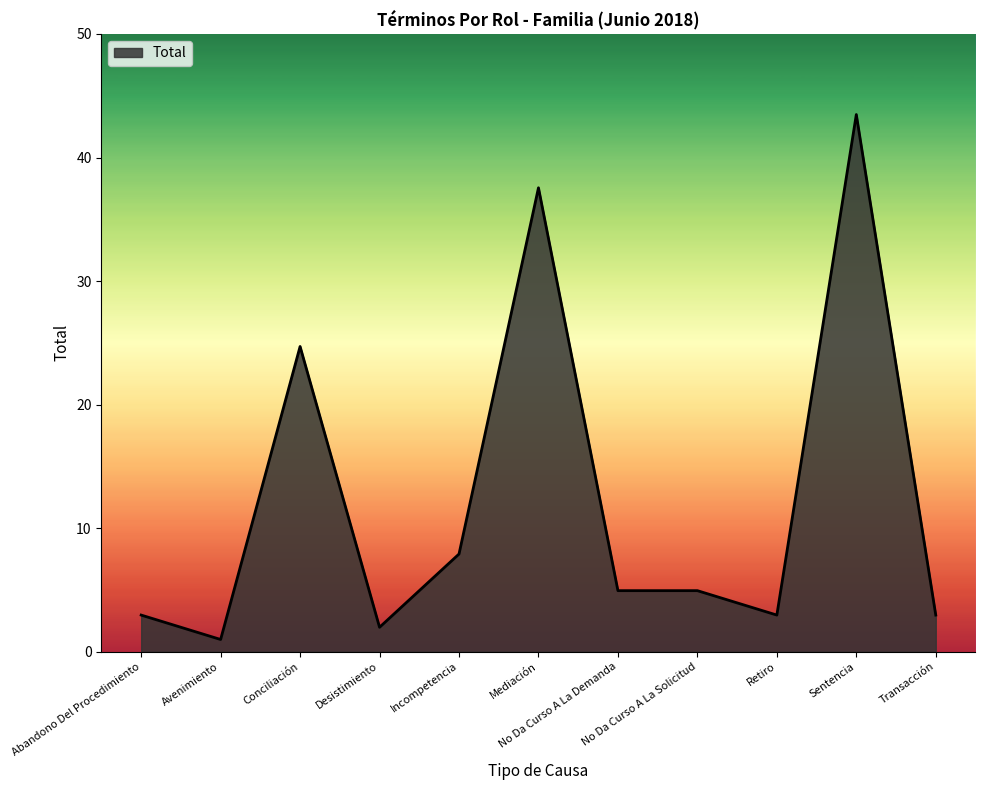

Between No Da Curso A La Solicitud and Incompetencia, which is larger?

Incompetencia